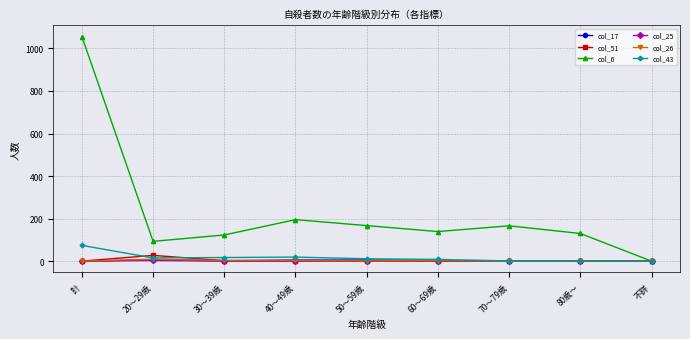

At which category does col_51 reach its first local peak?

20～29歳